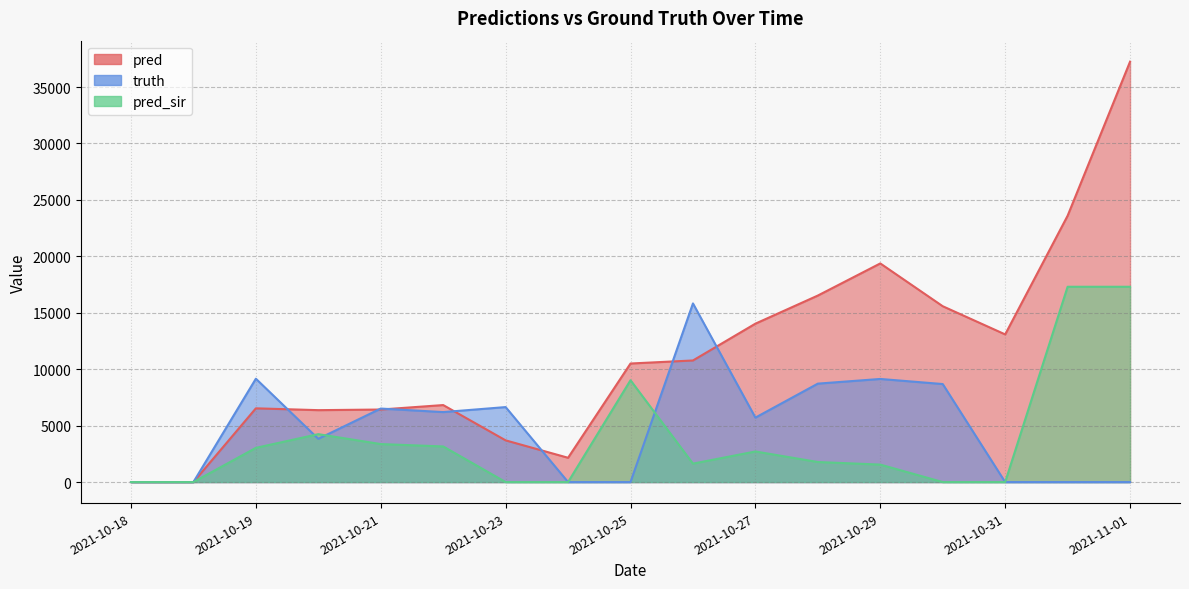

List the labels in order of pred_sir value, smallest first.

2021-10-18, 2021-10-18, 2021-10-23, 2021-10-24, 2021-10-30, 2021-10-31, 2021-10-29, 2021-10-26, 2021-10-28, 2021-10-27, 2021-10-19, 2021-10-22, 2021-10-21, 2021-10-20, 2021-10-25, 2021-11-01, 2021-11-01